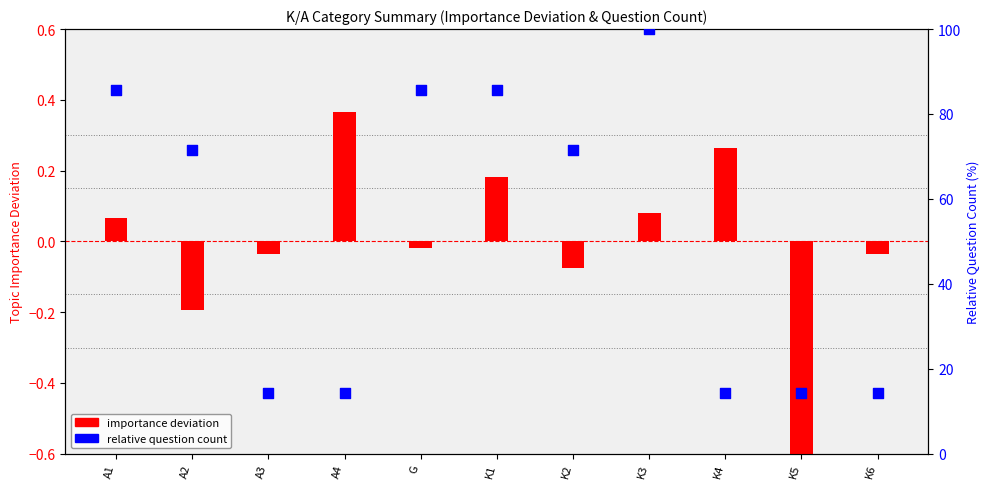

Which series reaches the minimum Y coordinate?

Importance deviation